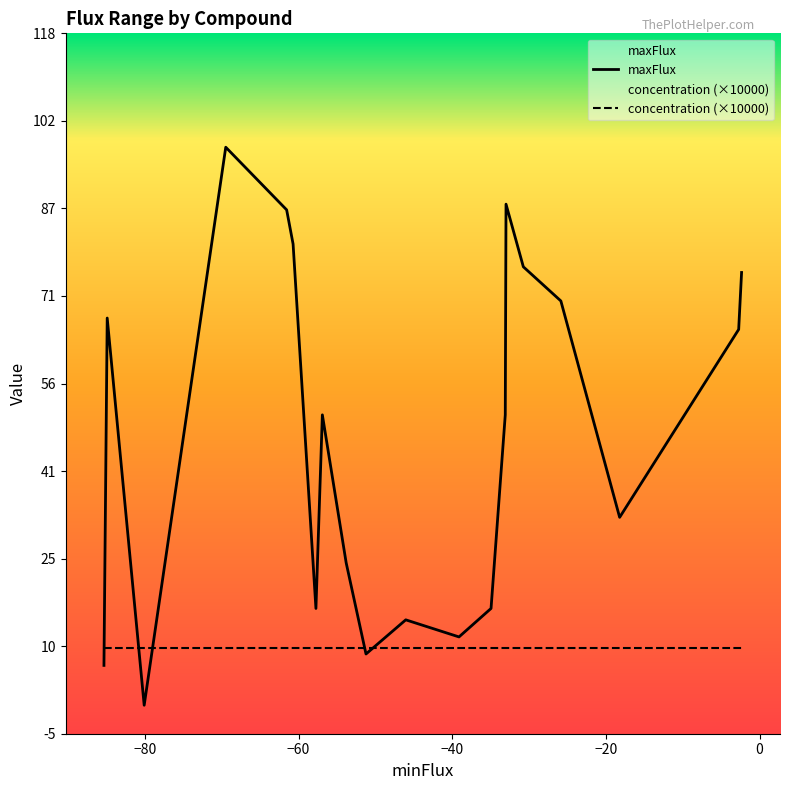

Rank the series by their maximum value, from highest to lowest.

maxFlux, concentration (×10000)